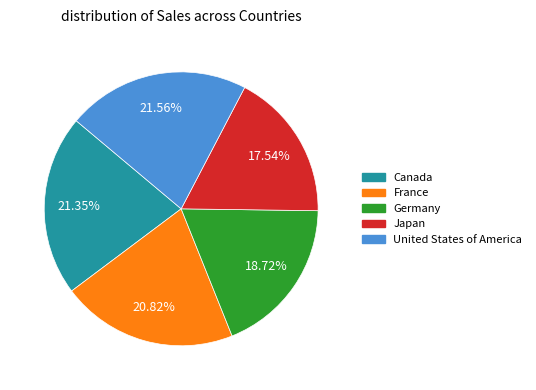

Approximately how many times larger is the value at Japan compared to United States of America?

0.8